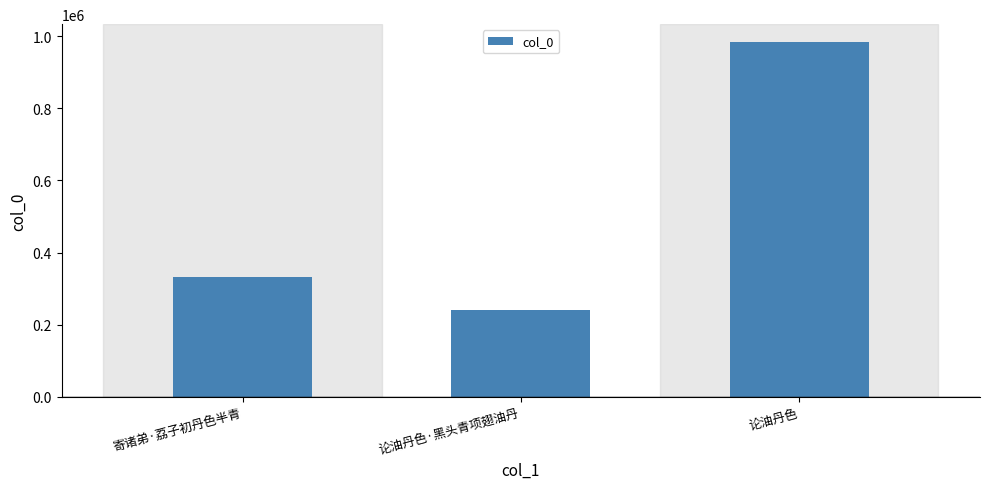

What position from the right is 论油丹色·黑头青项翅油丹?

2